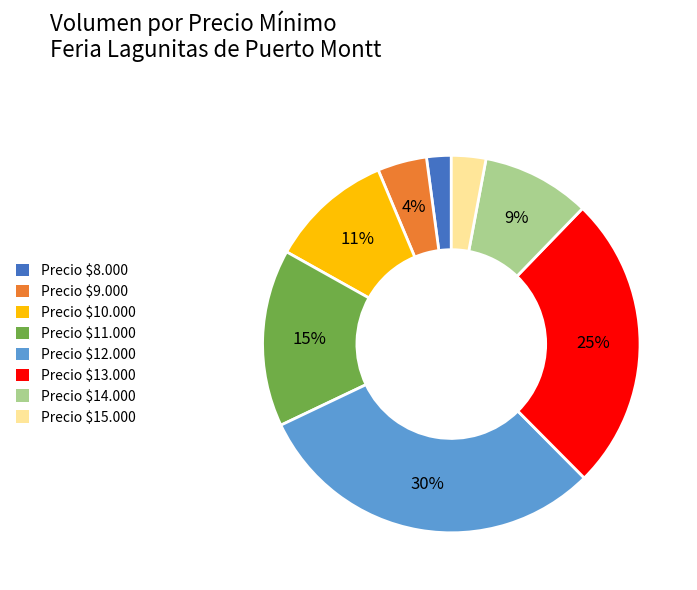

To the nearest percent, what percentage of the pie is Precio $15.000?

3%